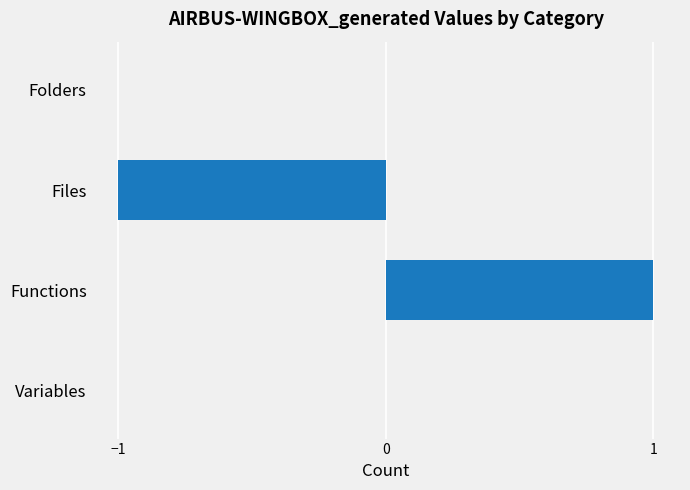

How many distinct data groups are displayed?

1